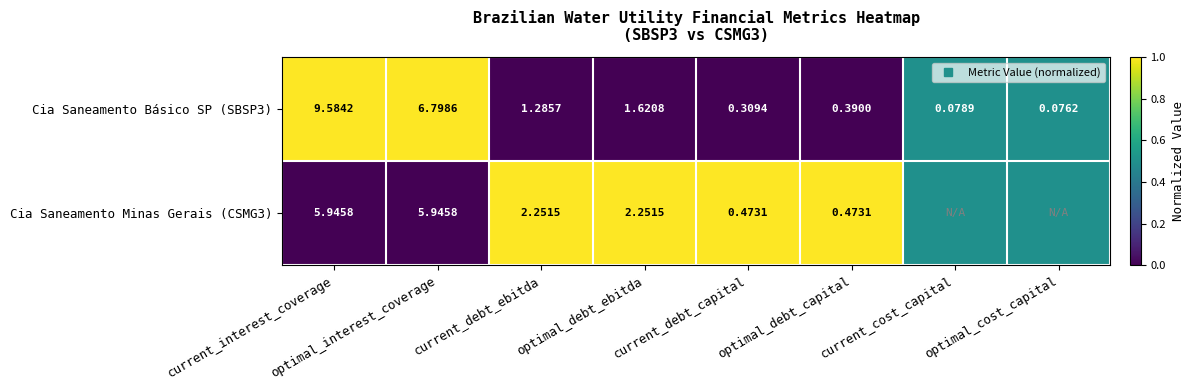

Is the value of Cia Saneamento Minas Gerais (CSMG3) at optimal_debt_ebitda greater than the value of Cia Saneamento Básico SP (SBSP3) at optimal_debt_ebitda?

Yes